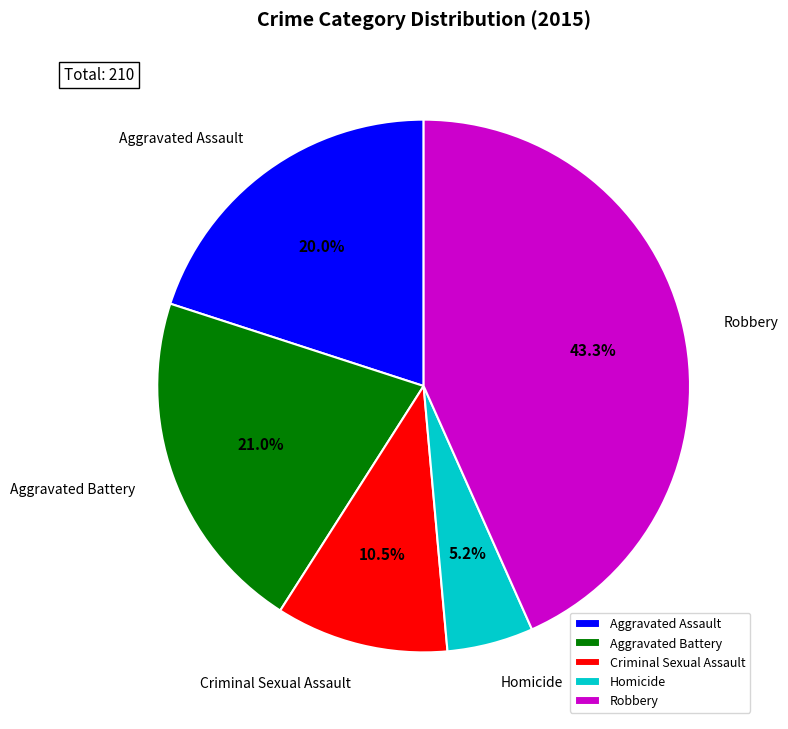

Which slice is the largest?

Robbery